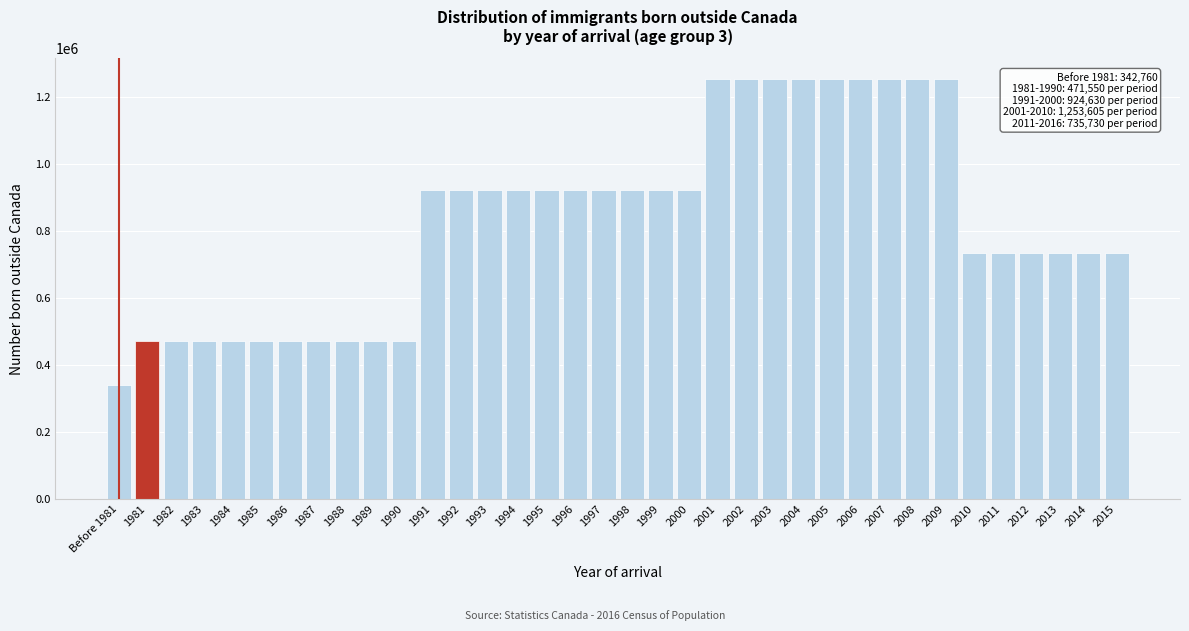

The value at 1999 is 924630. True or false?

True